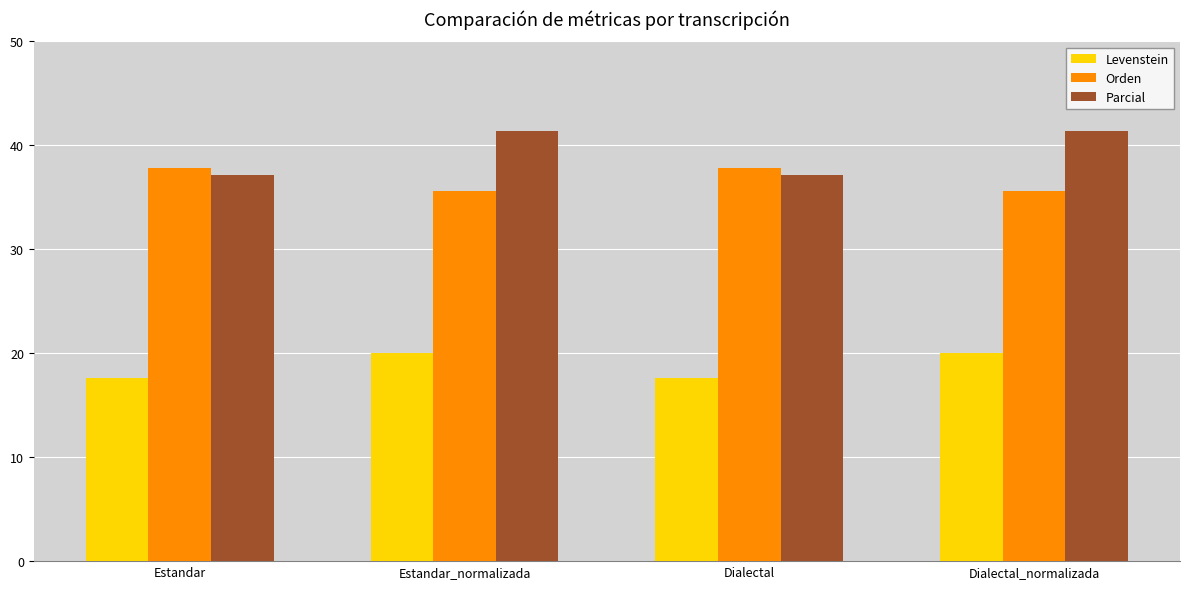

What is the smallest value displayed?

17.6